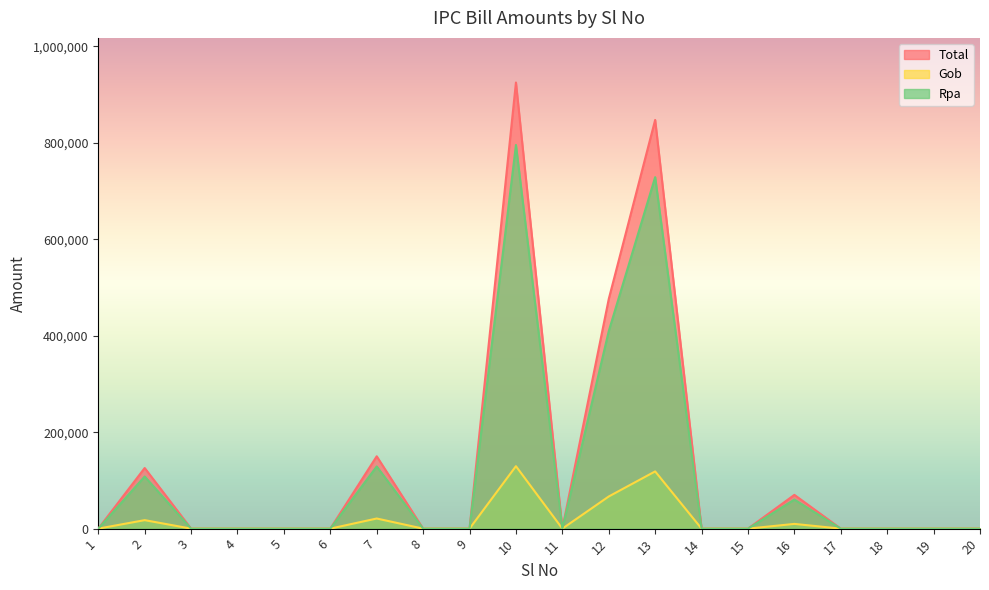

At which category does the chart reach its peak across all series?

10